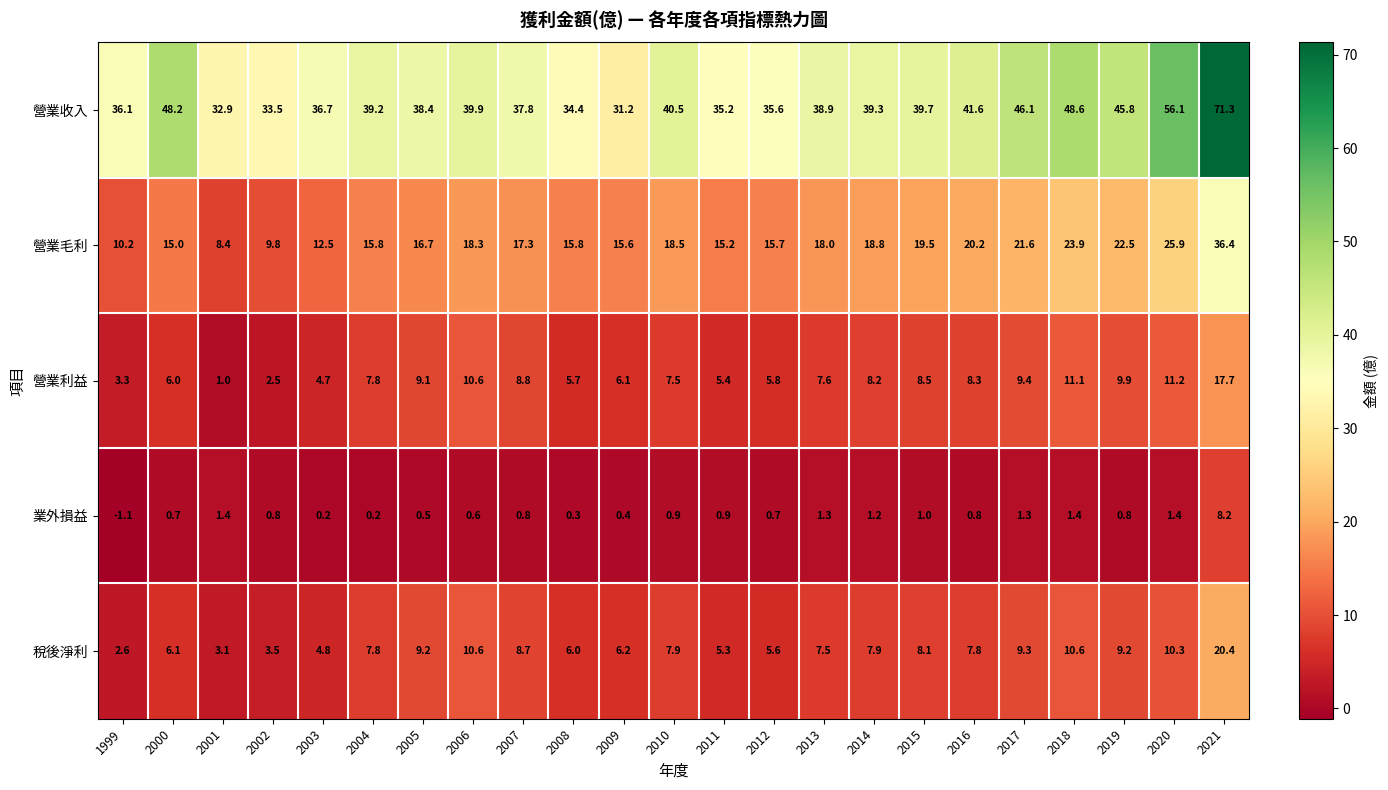

Which category has the lowest value across all series?

1999